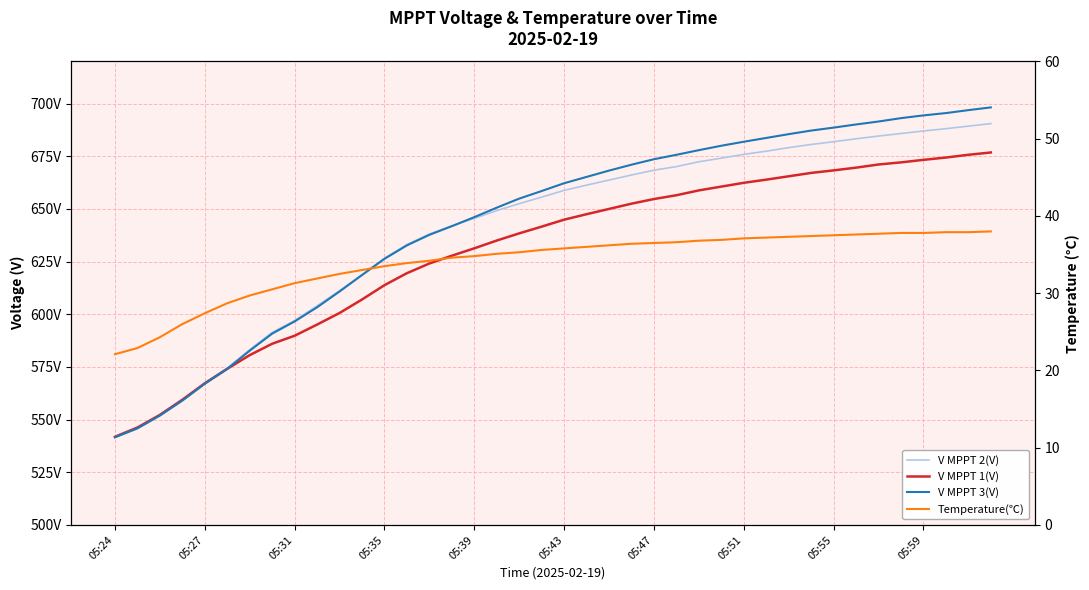

True or false: V MPPT 3(V) and V MPPT 1(V) cross at least once.

False